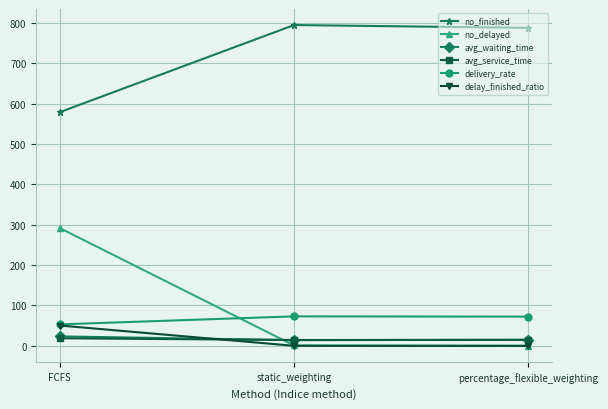

Is it true that delay_finished_ratio equals 0.1 at static_weighting?

True